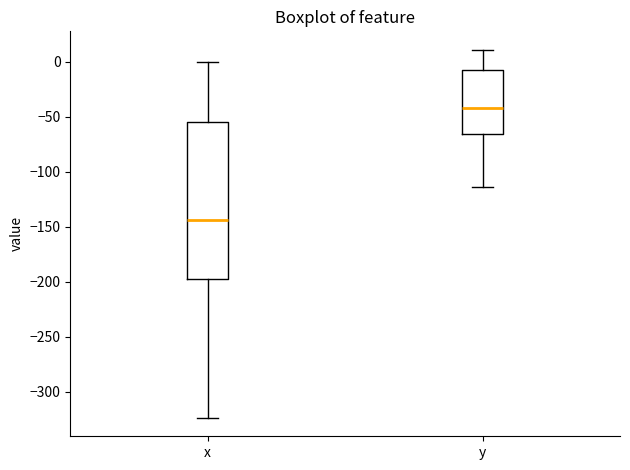

Comparing the boxes themselves (not the whiskers), which one is the tallest?

x